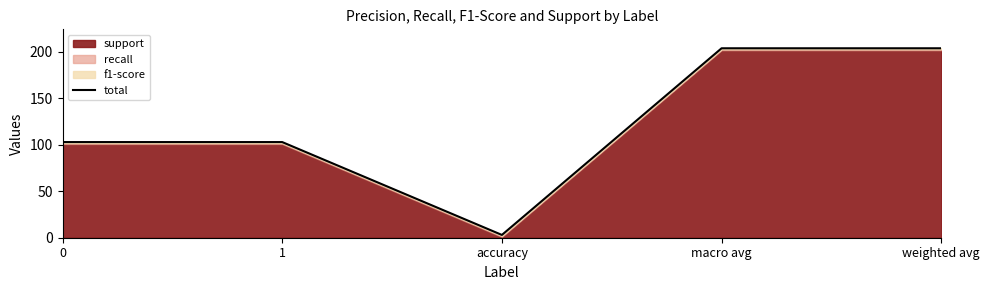

True or false: the data has more than 2 interior local peaks.

False